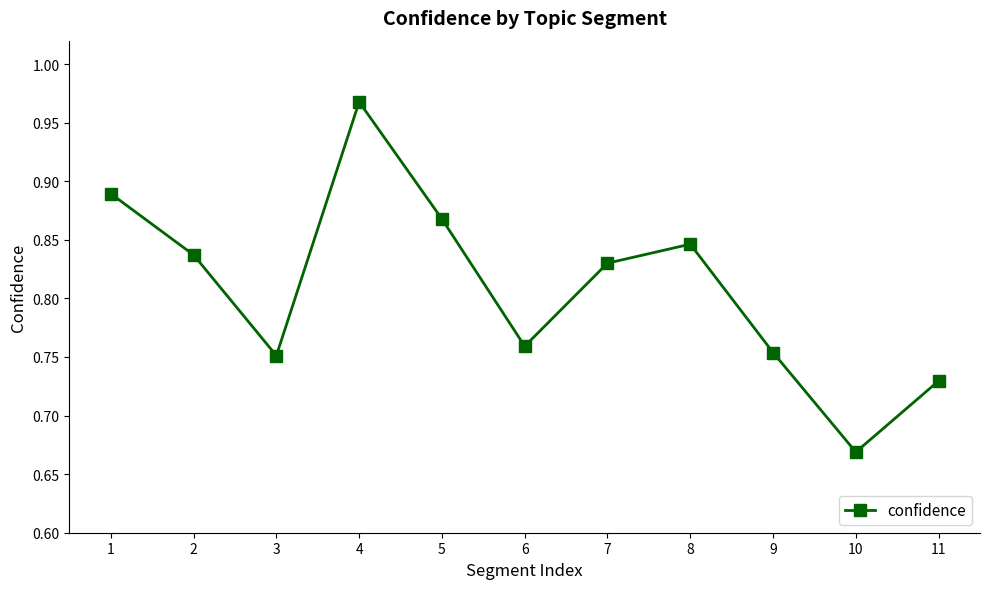

What is the difference between the maximum and minimum values?

0.3